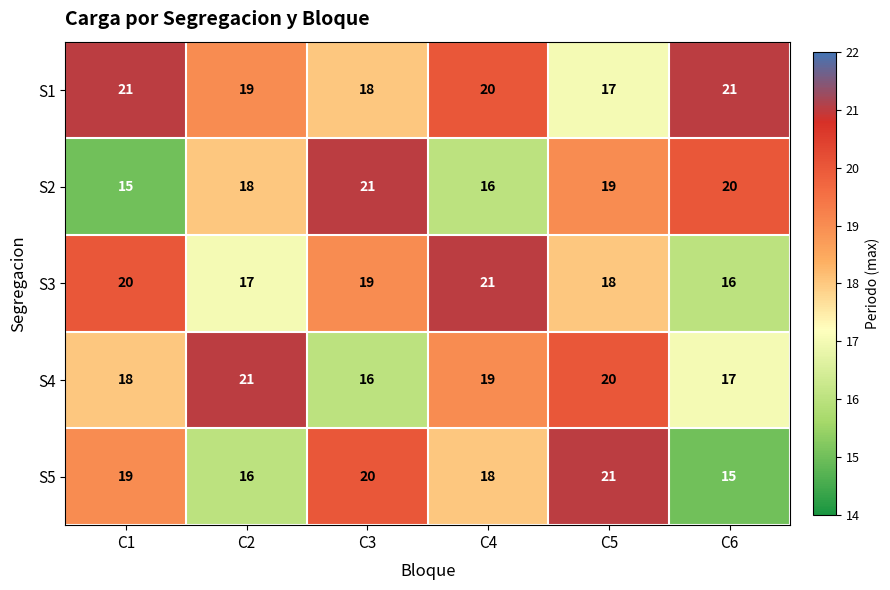

Which series has the largest total across all categories?

S1